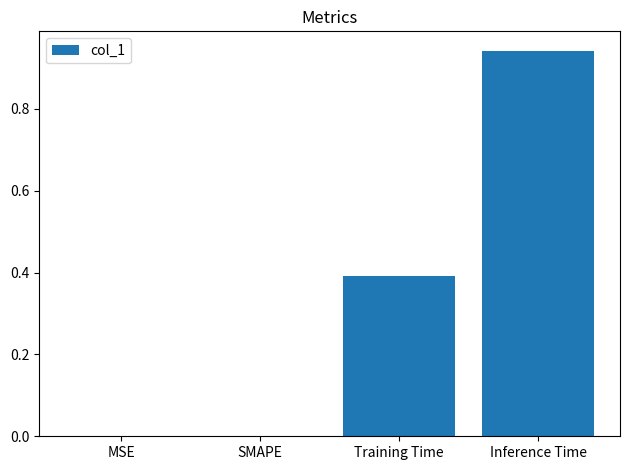

True or false: the data shows -0.4 at MSE.

False